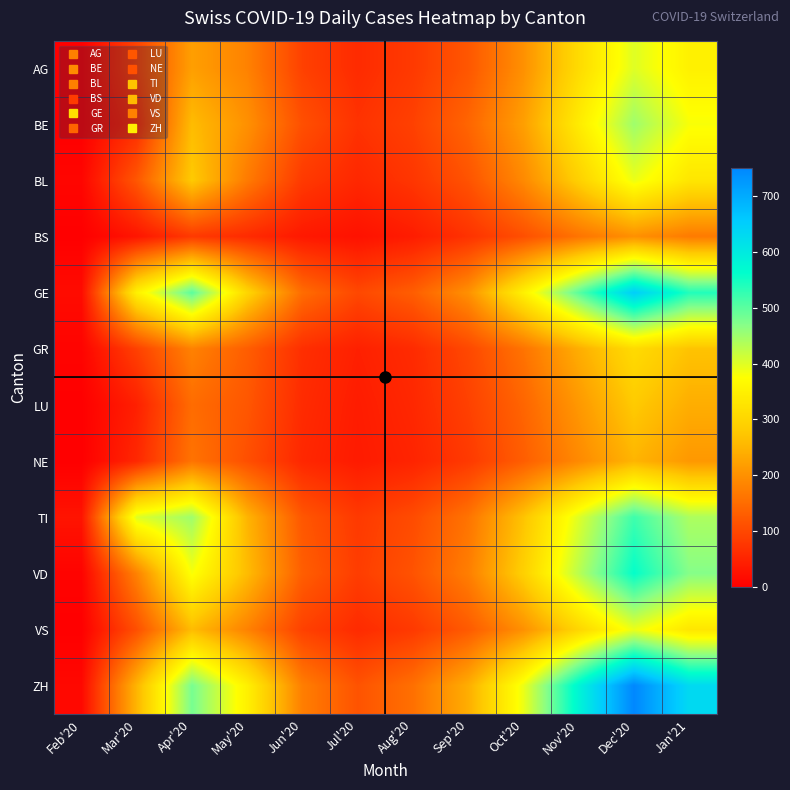

Reading left to right, what are all the values shown in this chart?

AG: Feb'20=0	Mar'20=93	Apr'20=220	May'20=180	Jun'20=90	Jul'20=60	Aug'20=80	Sep'20=120	Oct'20=200	Nov'20=310	Dec'20=400	Jan'21=350
BE: Feb'20=0	Mar'20=60	Apr'20=260	May'20=200	Jun'20=110	Jul'20=70	Aug'20=90	Sep'20=140	Oct'20=220	Nov'20=340	Dec'20=450	Jan'21=380
BL: Feb'20=8	Mar'20=120	Apr'20=280	May'20=170	Jun'20=80	Jul'20=55	Aug'20=75	Sep'20=115	Oct'20=190	Nov'20=290	Dec'20=390	Jan'21=330
BS: Feb'20=0	Mar'20=30	Apr'20=80	May'20=60	Jun'20=35	Jul'20=25	Aug'20=40	Sep'20=70	Oct'20=110	Nov'20=160	Dec'20=200	Jan'21=170
GE: Feb'20=17	Mar'20=350	Apr'20=500	May'20=300	Jun'20=150	Jul'20=100	Aug'20=130	Sep'20=200	Oct'20=350	Nov'20=500	Dec'20=650	Jan'21=540
GR: Feb'20=6	Mar'20=90	Apr'20=180	May'20=130	Jun'20=65	Jul'20=45	Aug'20=60	Sep'20=100	Oct'20=160	Nov'20=240	Dec'20=310	Jan'21=270
LU: Feb'20=0	Mar'20=45	Apr'20=150	May'20=120	Jun'20=60	Jul'20=40	Aug'20=55	Sep'20=90	Oct'20=140	Nov'20=210	Dec'20=280	Jan'21=240
NE: Feb'20=0	Mar'20=55	Apr'20=160	May'20=110	Jun'20=55	Jul'20=38	Aug'20=50	Sep'20=80	Oct'20=130	Nov'20=190	Dec'20=250	Jan'21=210
TI: Feb'20=28	Mar'20=400	Apr'20=450	May'20=250	Jun'20=120	Jul'20=80	Aug'20=105	Sep'20=160	Oct'20=270	Nov'20=400	Dec'20=520	Jan'21=440
VD: Feb'20=5	Mar'20=180	Apr'20=380	May'20=260	Jun'20=130	Jul'20=85	Aug'20=115	Sep'20=175	Oct'20=290	Nov'20=430	Dec'20=560	Jan'21=470
VS: Feb'20=0	Mar'20=110	Apr'20=260	May'20=180	Jun'20=90	Jul'20=60	Aug'20=80	Sep'20=125	Oct'20=200	Nov'20=300	Dec'20=390	Jan'21=330
ZH: Feb'20=12	Mar'20=250	Apr'20=480	May'20=350	Jun'20=175	Jul'20=115	Aug'20=155	Sep'20=240	Oct'20=390	Nov'20=580	Dec'20=750	Jan'21=630